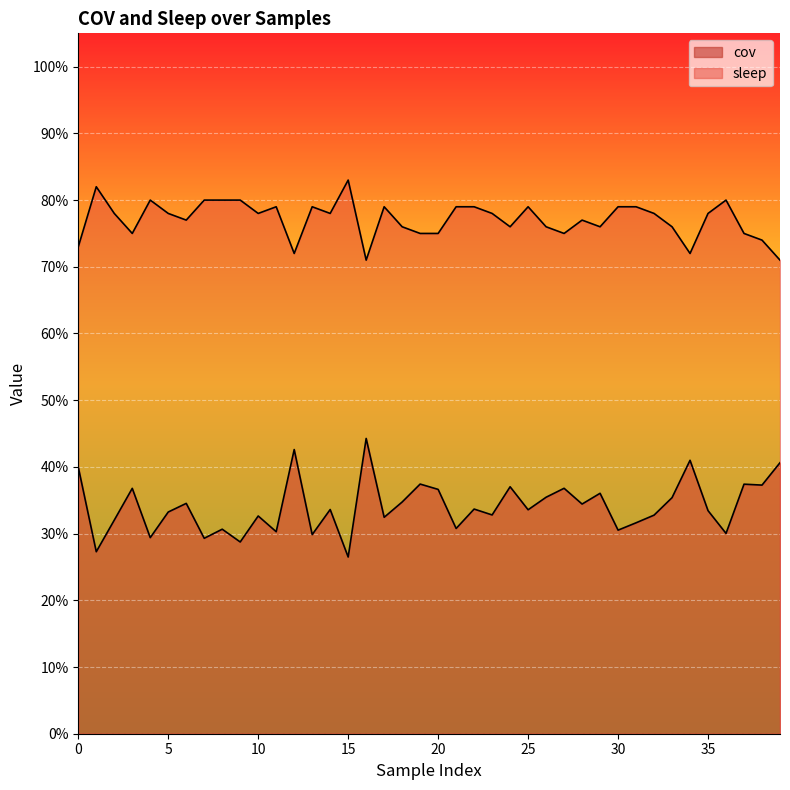

At how many categories does at least one series exceed 0?

40